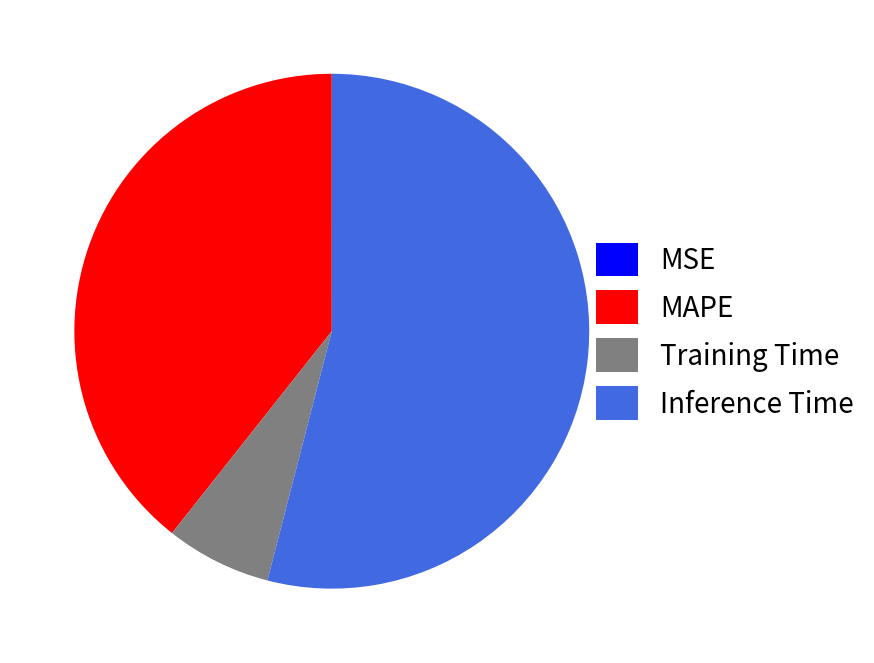

Which slice is the largest?

Inference Time